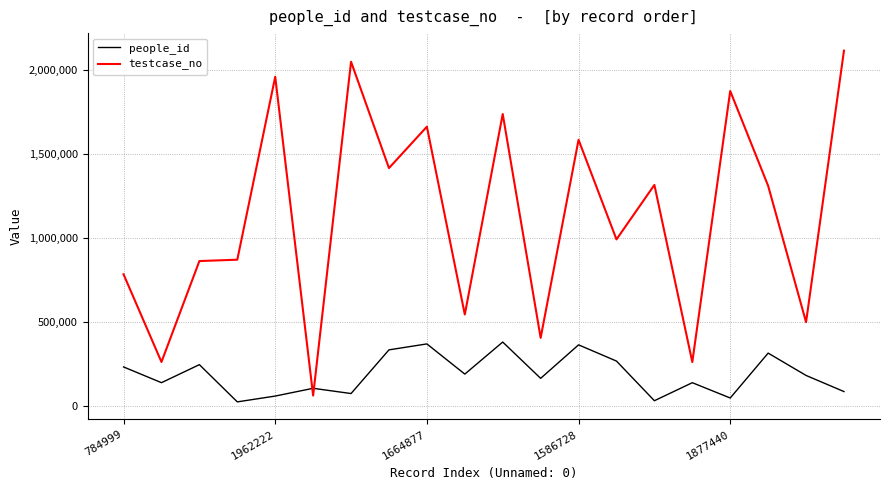

Which series ends up on top after the final intersection of testcase_no and people_id?

testcase_no